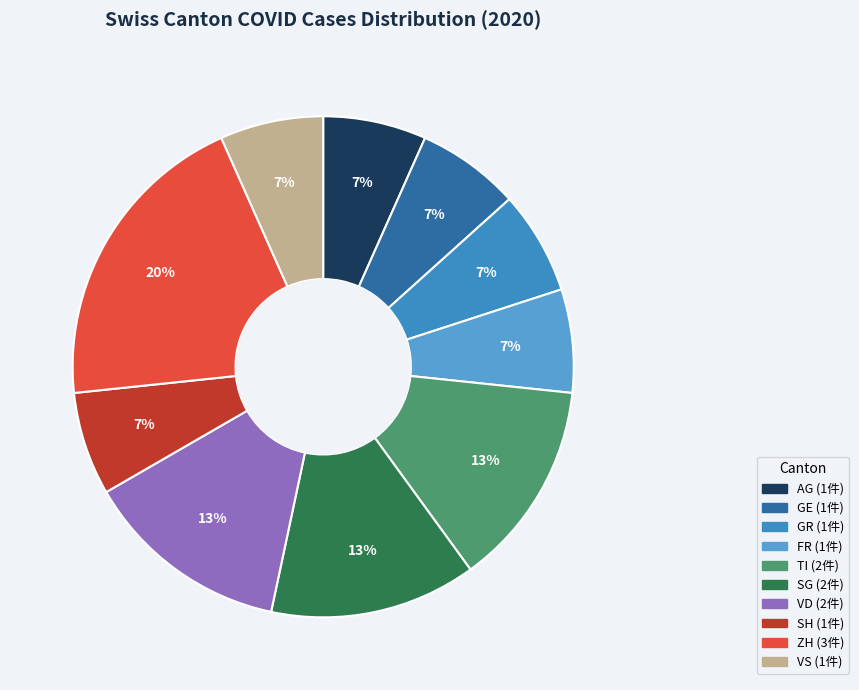

Which has a higher value, VD or FR?

VD